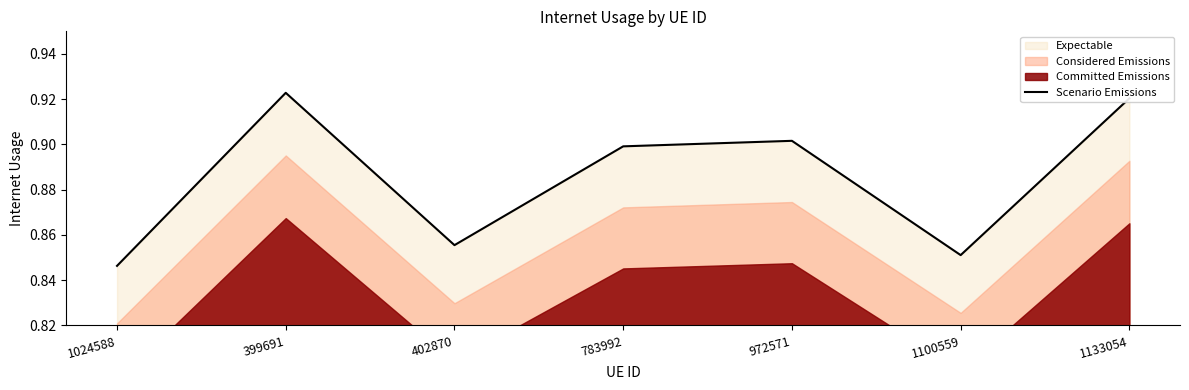

Between 402870 and 1100559, which is larger?

402870